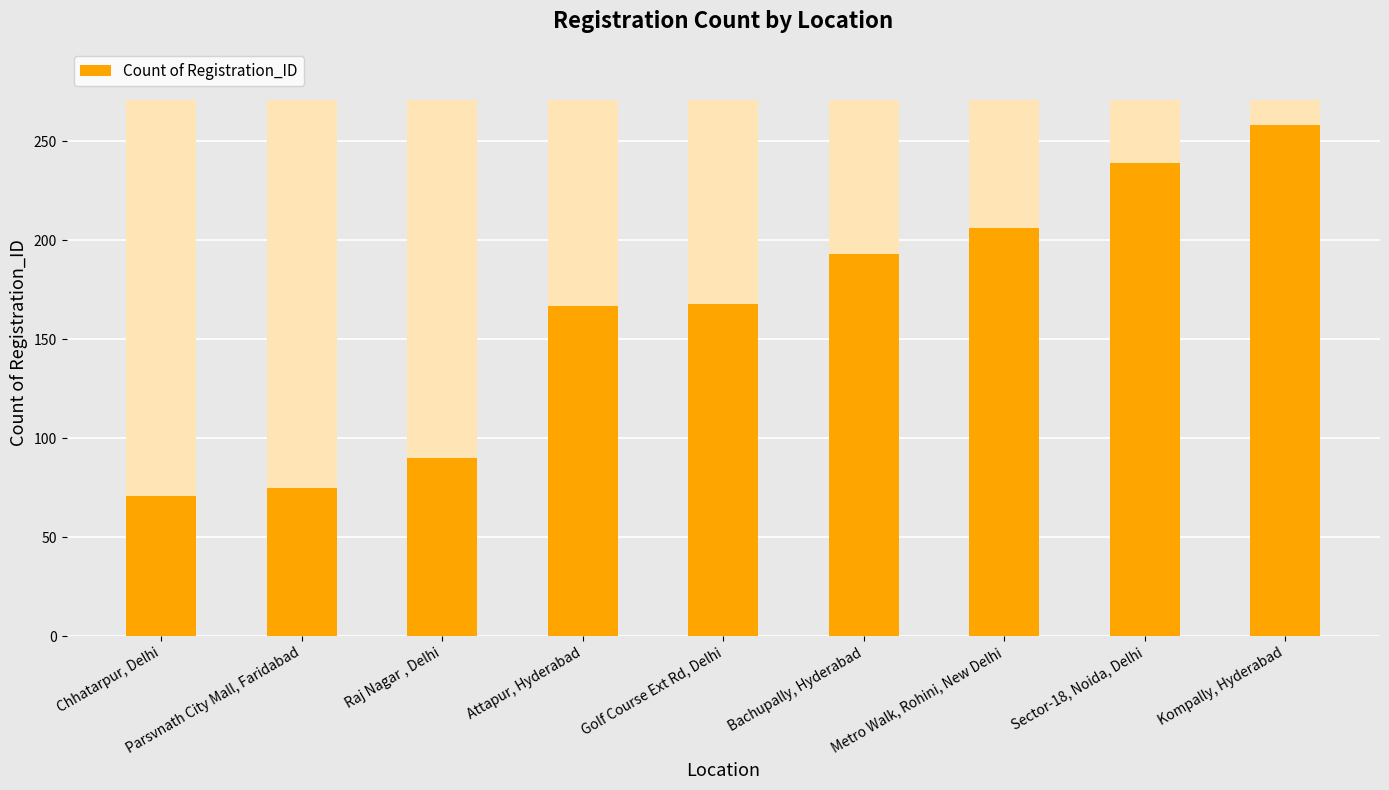

Count the number of categories in the chart.

9